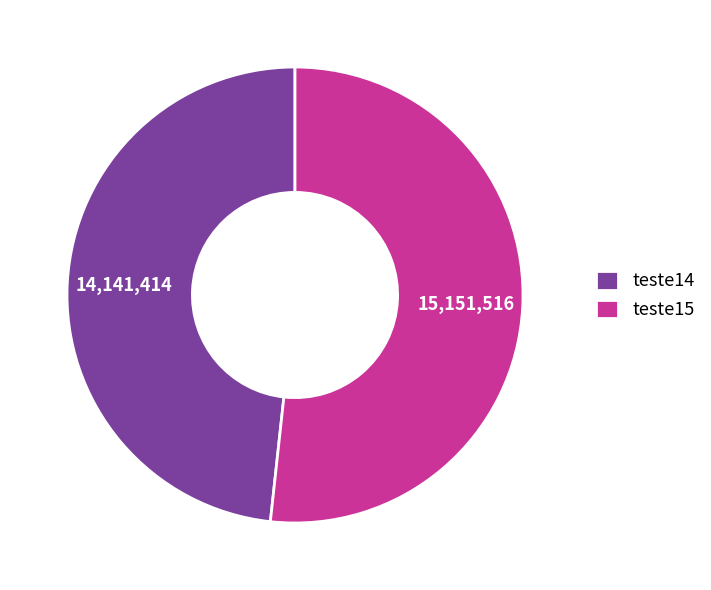

Approximately how many times larger is the value at teste15 compared to teste14?

1.1